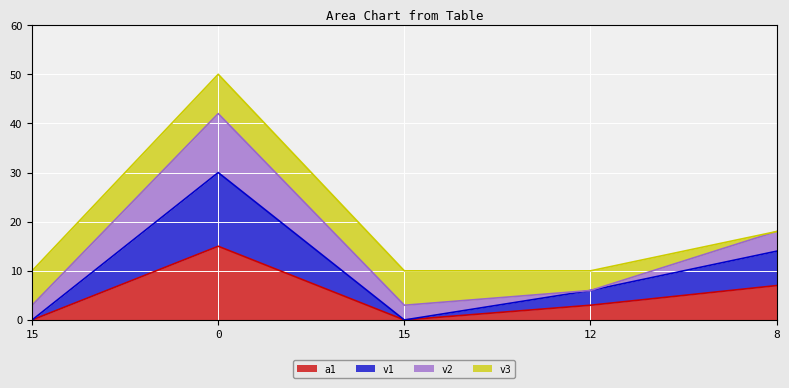

The v1 series shows 21 at 8. True or false?

False